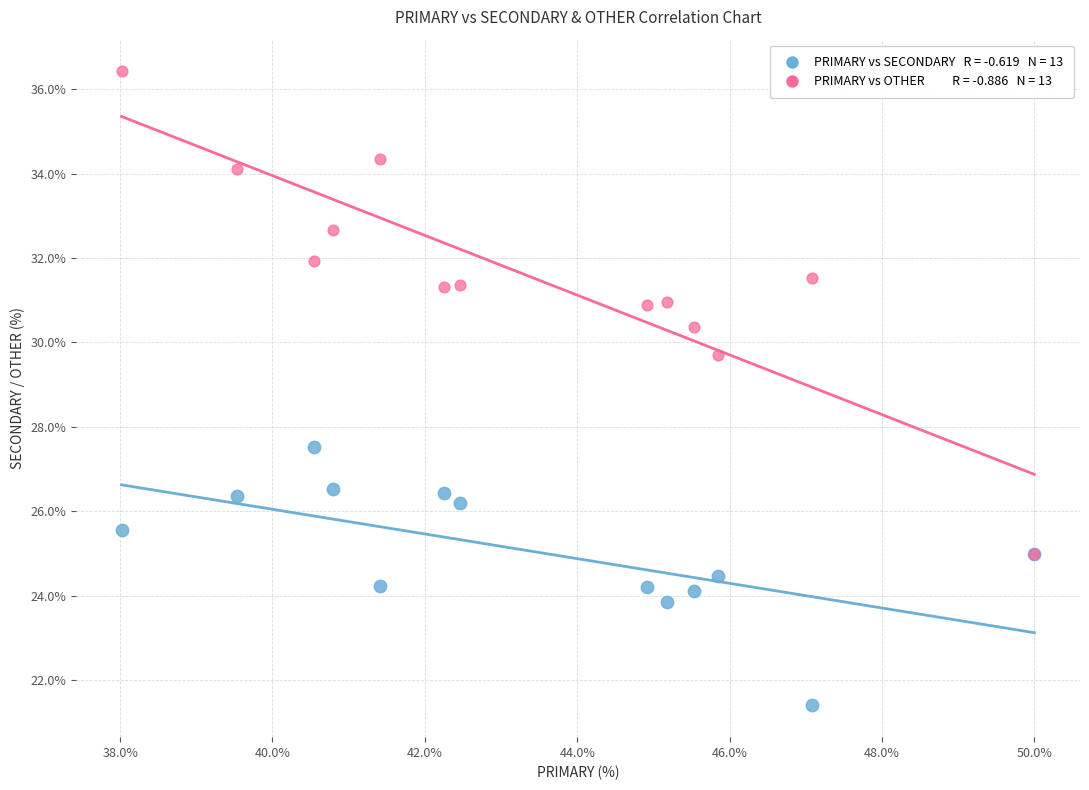

Across all series, what Y value is closest to 28?

27.5